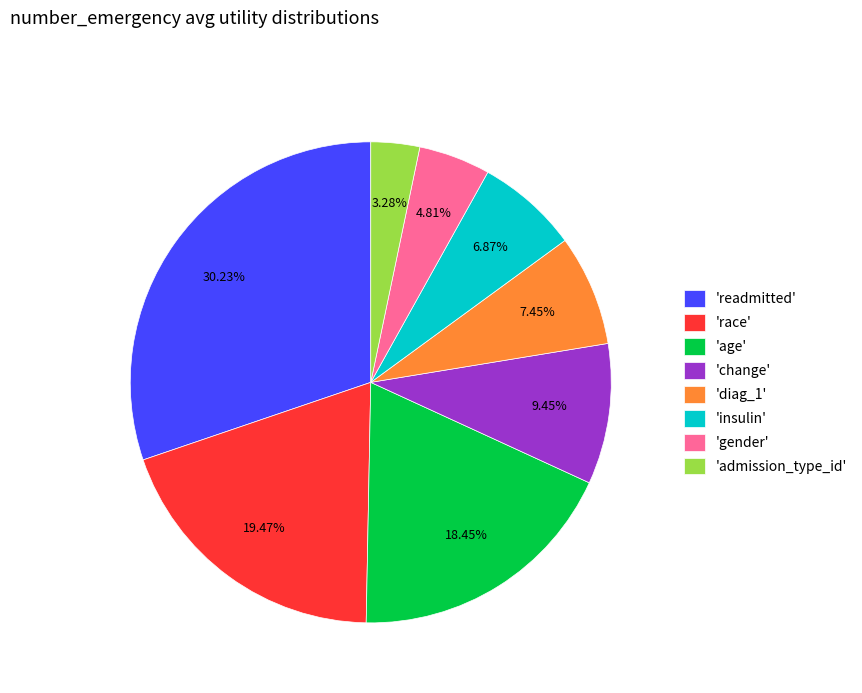

Which has a higher value, 'change' or 'insulin'?

'change'